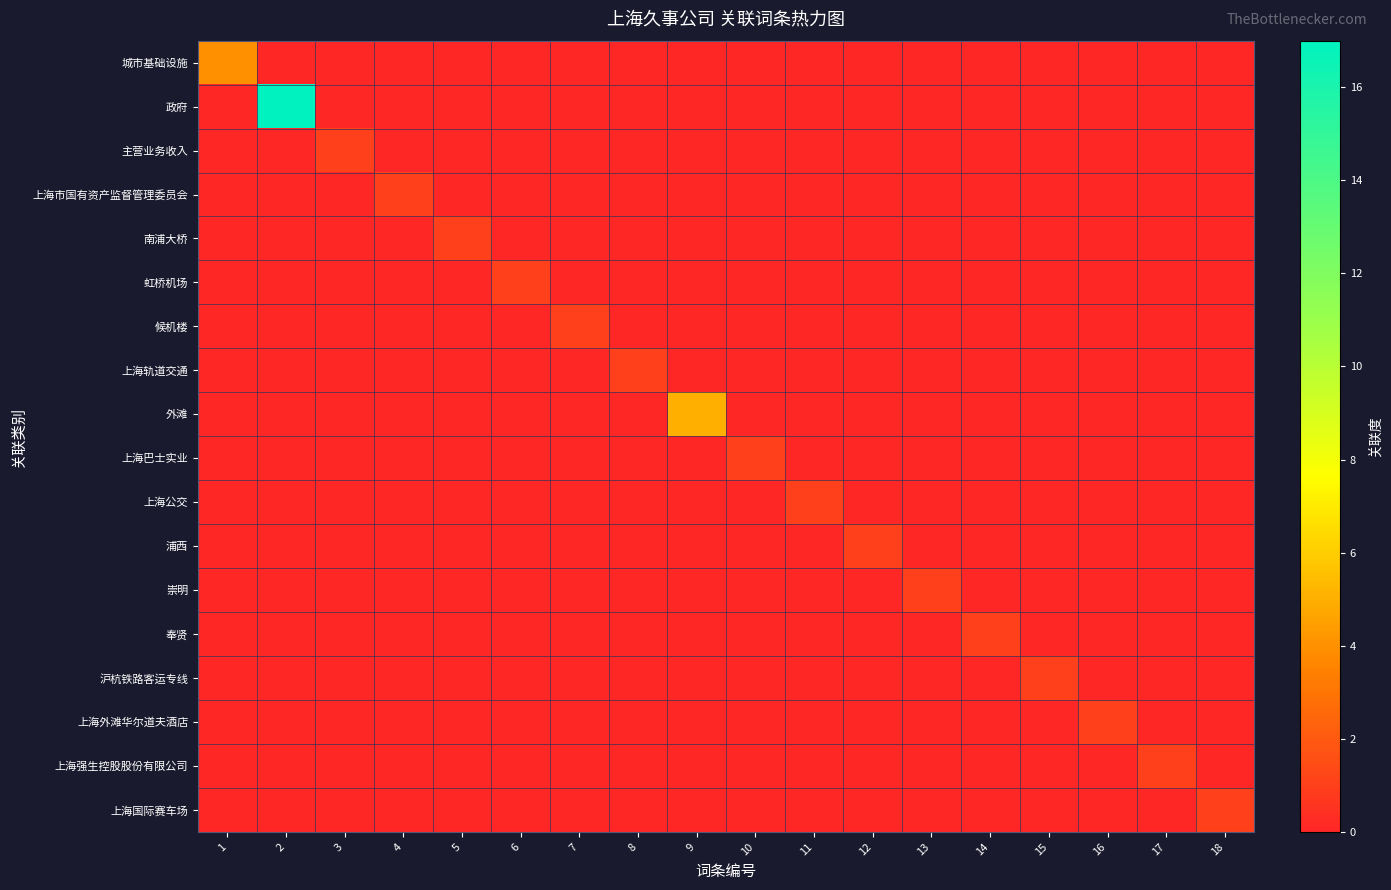

Which series has the largest range (max minus min)?

政府